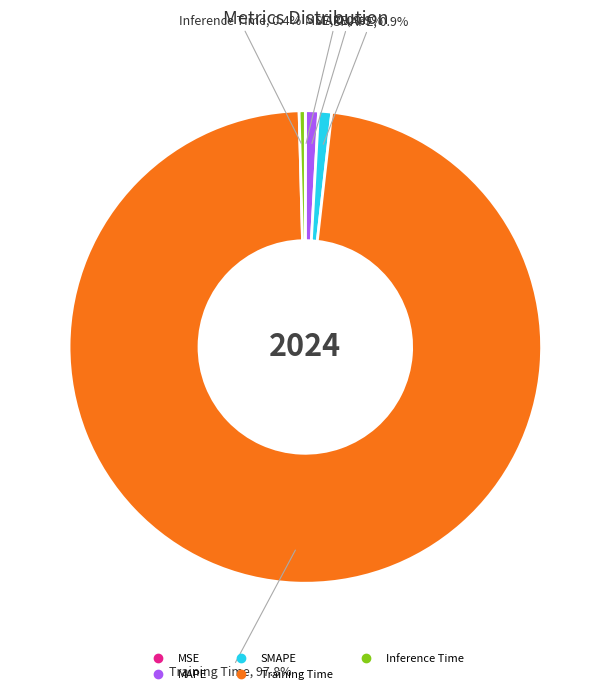

What portion of the pie excludes Training Time?

2.2%